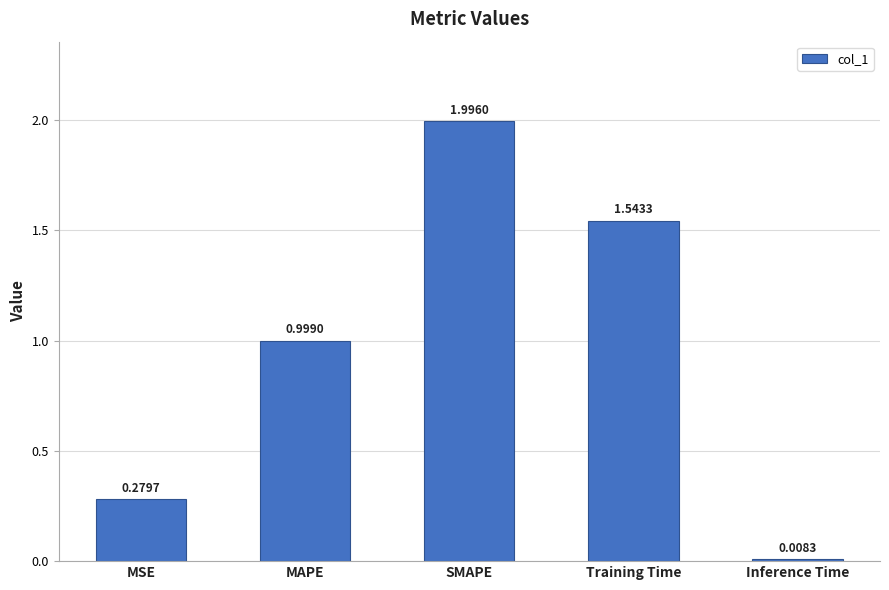

Which has a higher value, SMAPE or MSE?

SMAPE